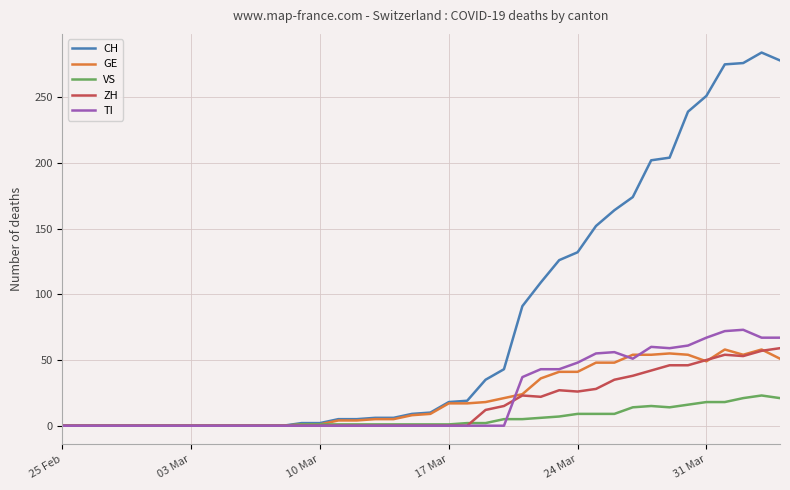

Does the chart display data point markers on the line(s)?

No